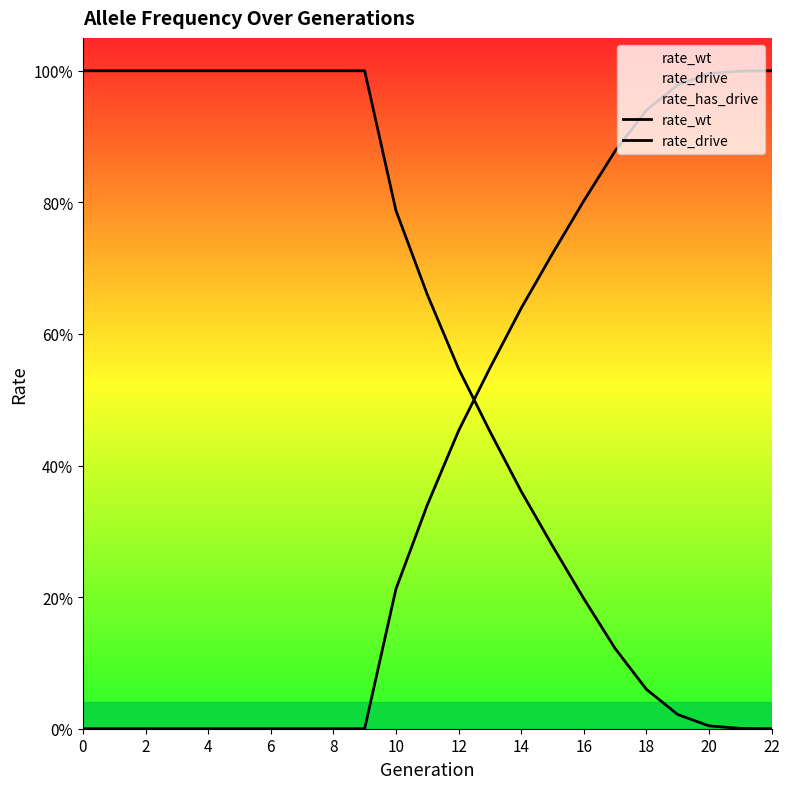

List the series in order of their peak value, lowest first.

rate_wt, rate_drive